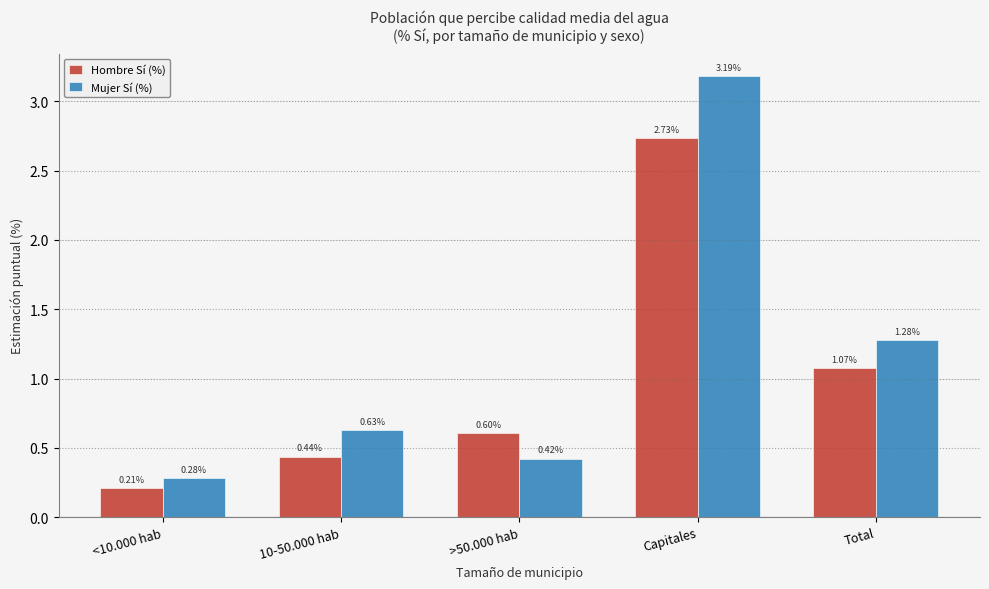

Where is Hombre Sí (%) nearest to the value 1?

Total